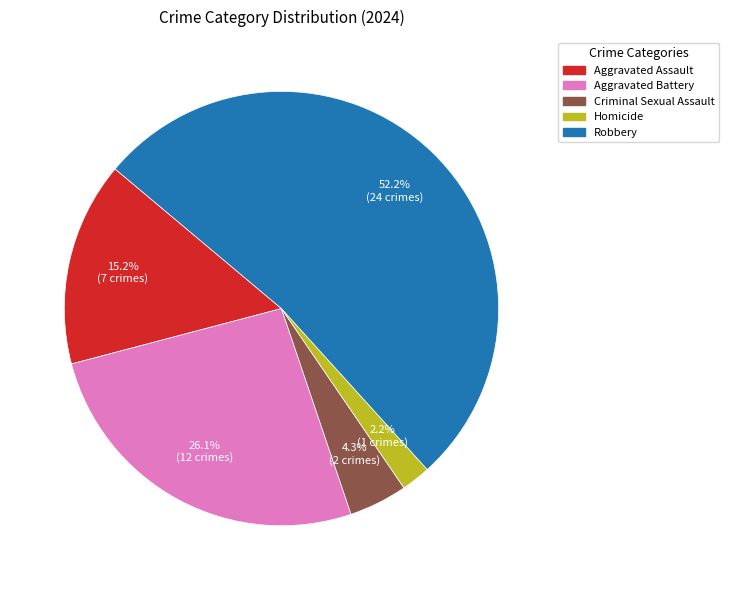

To the nearest percent, what is the difference between the Aggravated Battery and Homicide slice percentages?

24%